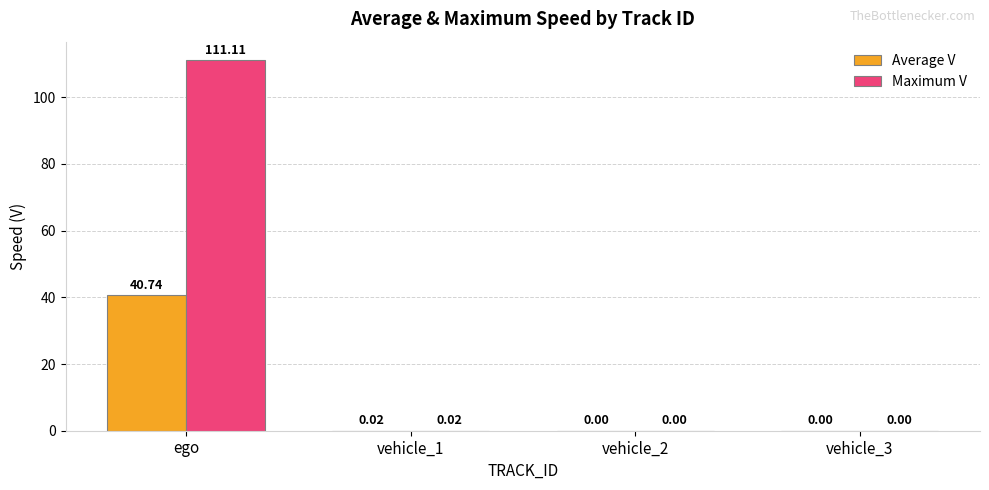

Between ego and vehicle_3, which series saw the biggest shift?

Maximum V